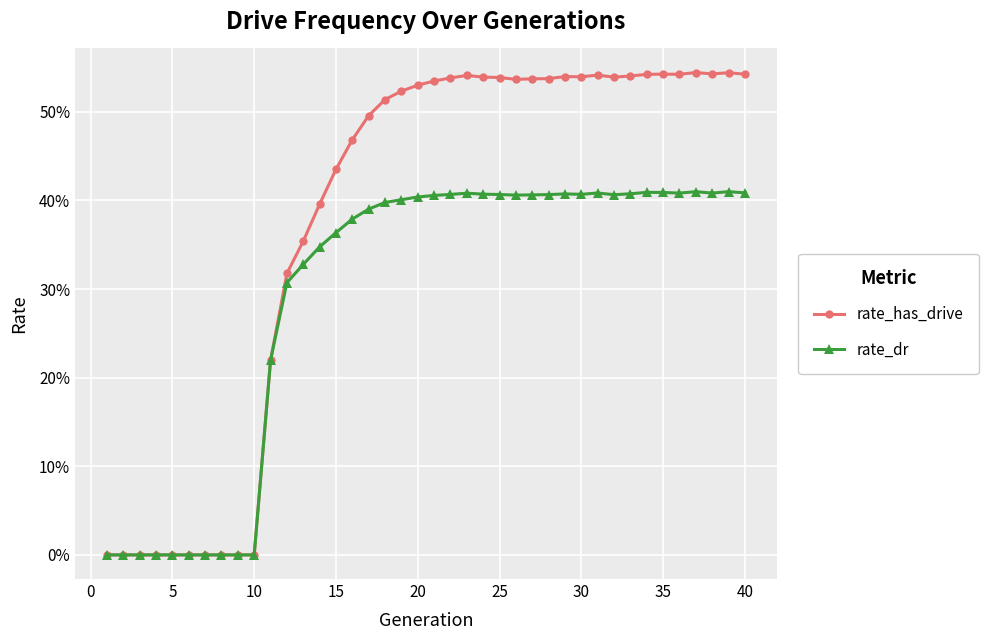

Count the rate_has_drive values in the range 0 to 1.

40